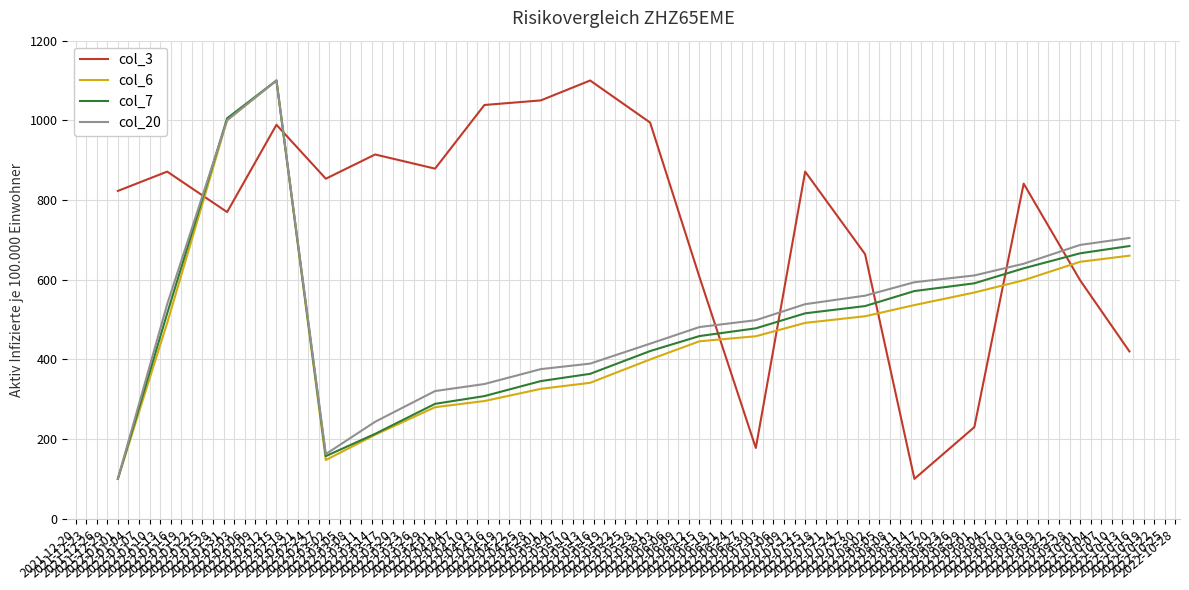

What is the minimum value for col_20?

100.0